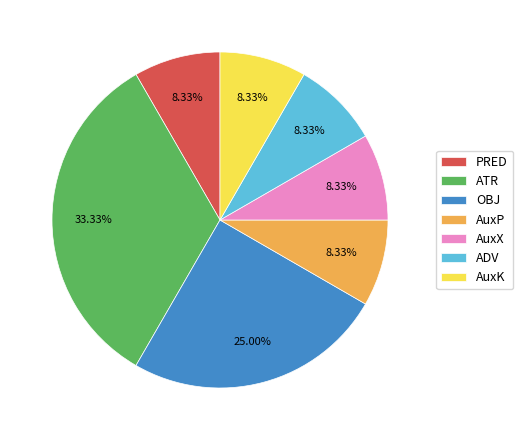

To the nearest percent, what is the combined percentage of ATR and PRED?

42%